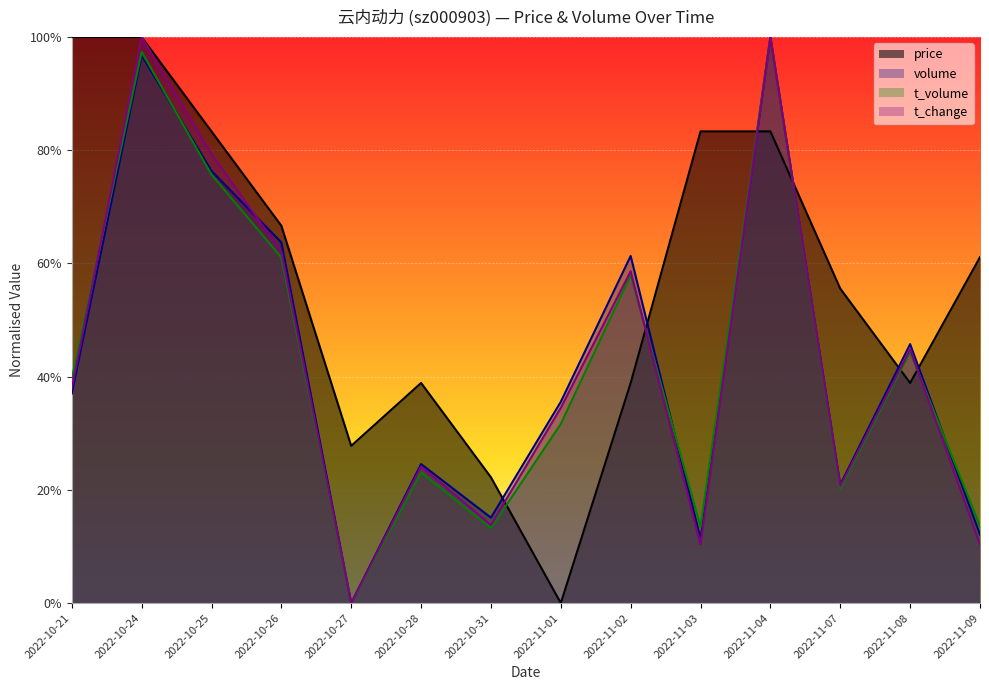

In volume, how many points are lower than both neighbors (excluding endpoints)?

4